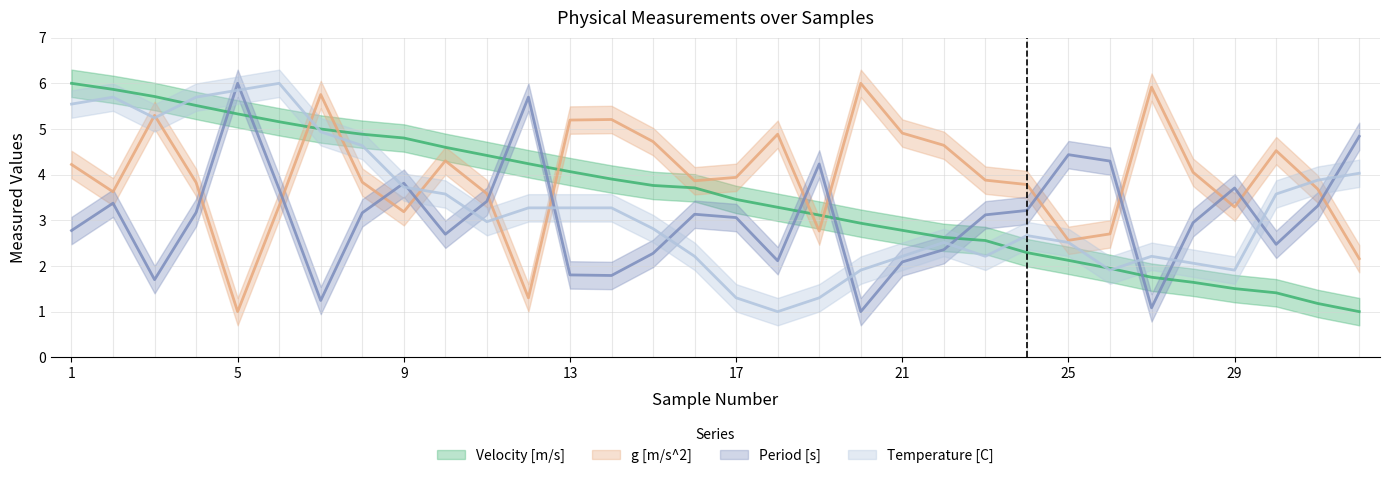

Rank the series by their maximum value, from lowest to highest.

Velocity [m/s], g [m/s^2], Period [s], Temperature [C]